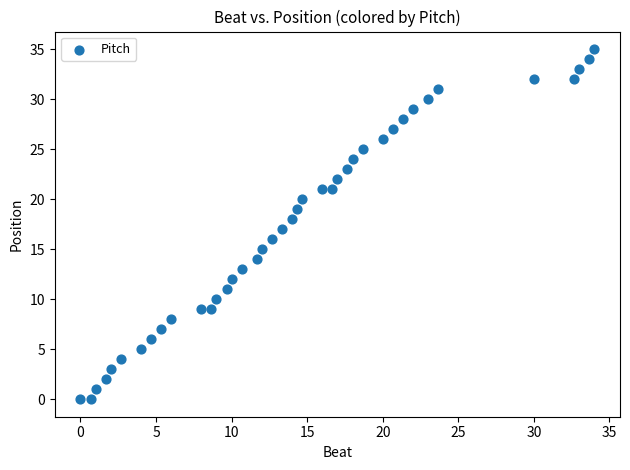

What is the range of Y values (max minus min)?

35